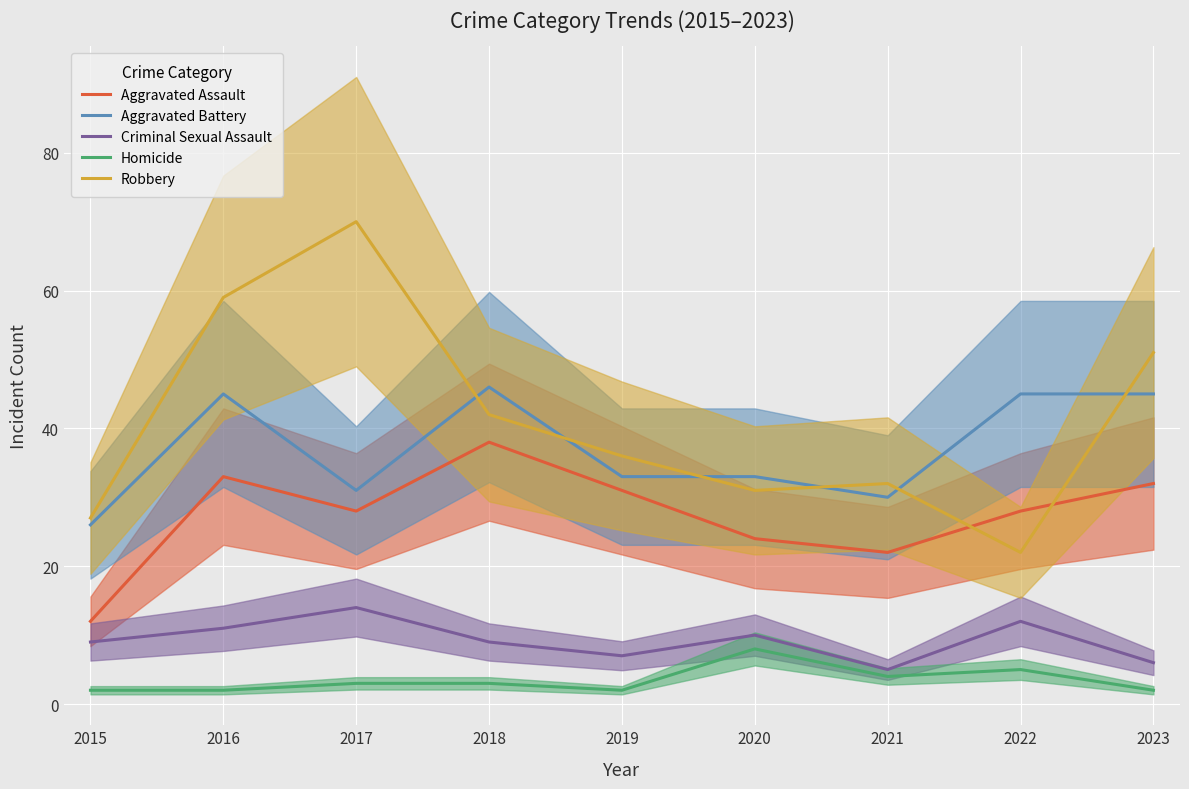

What is the lowest value of the Homicide series?

2